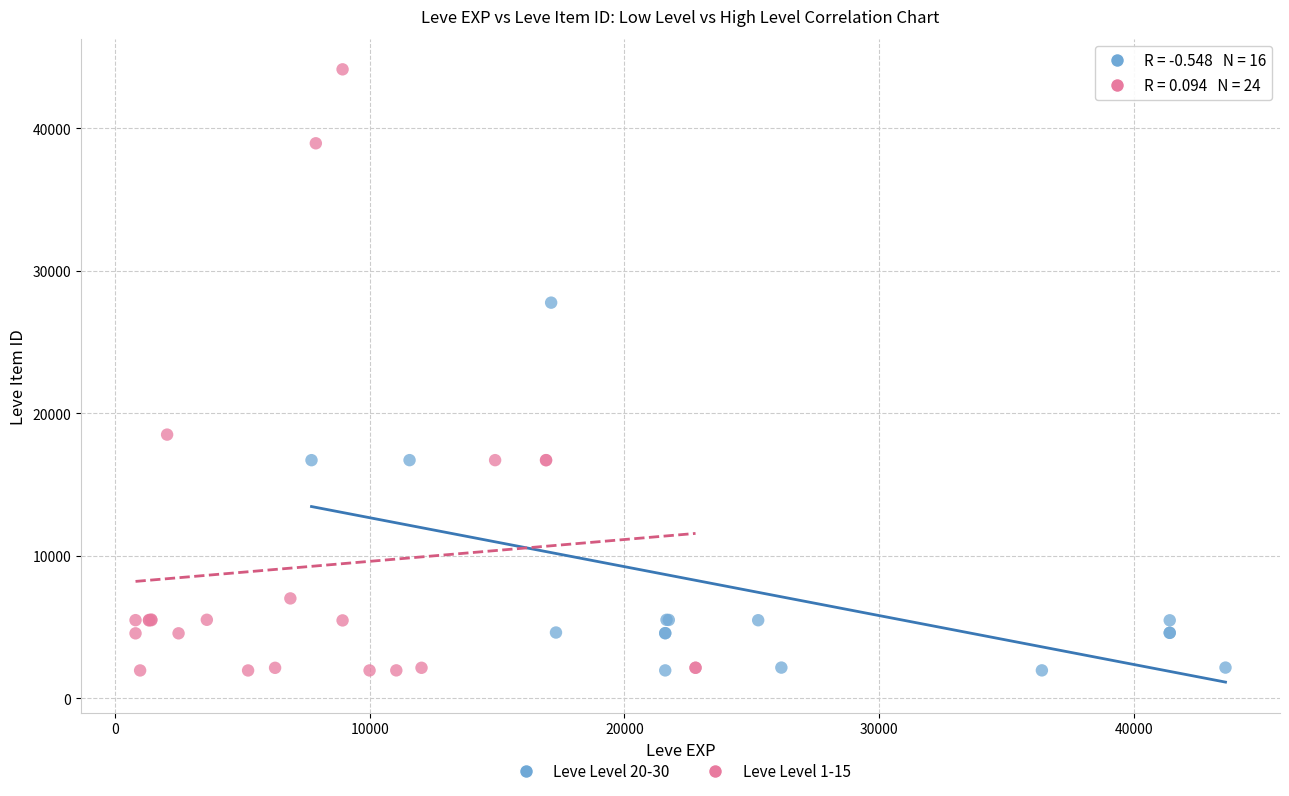

Which series has the largest Y range (max minus min)?

Leve Level 1-15